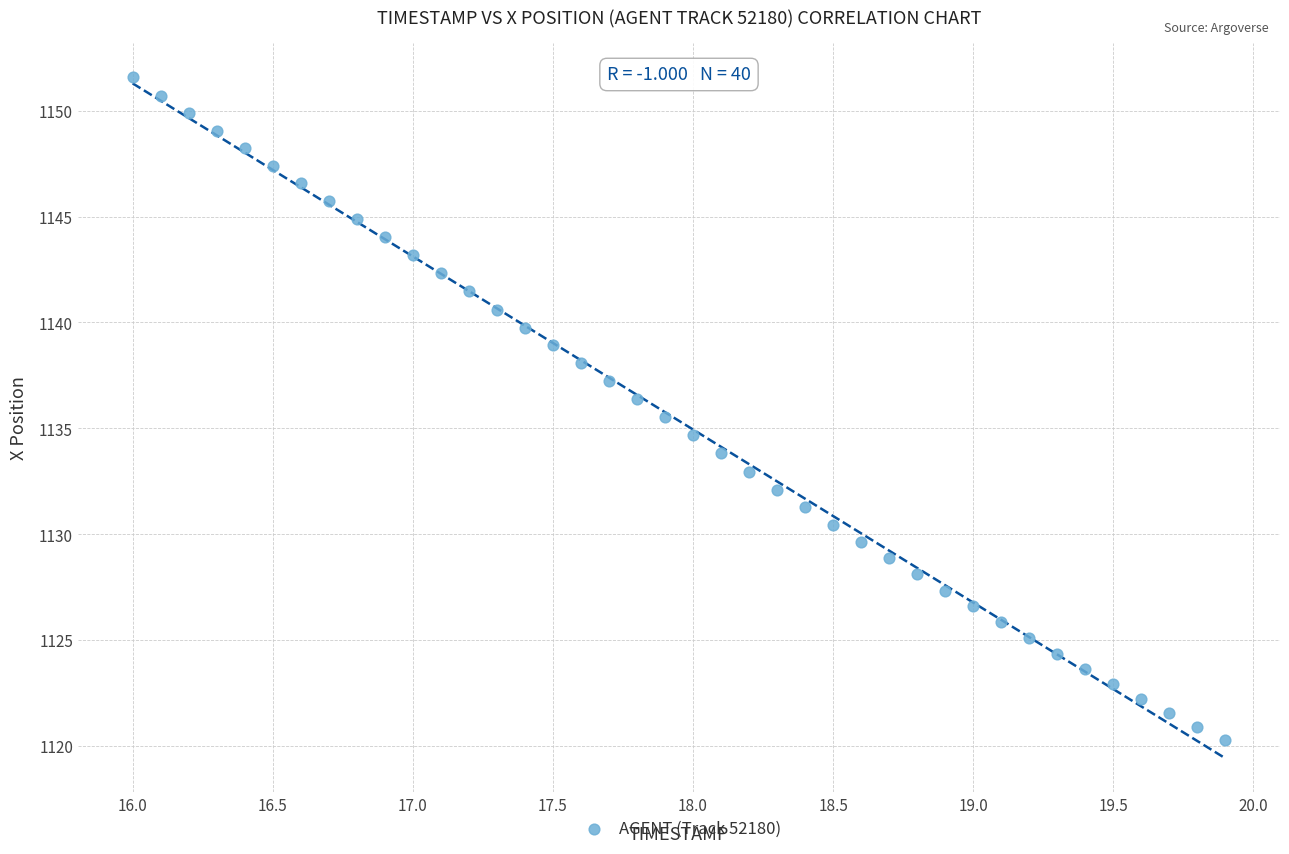

What is the range of X values (max minus min)?

3.9